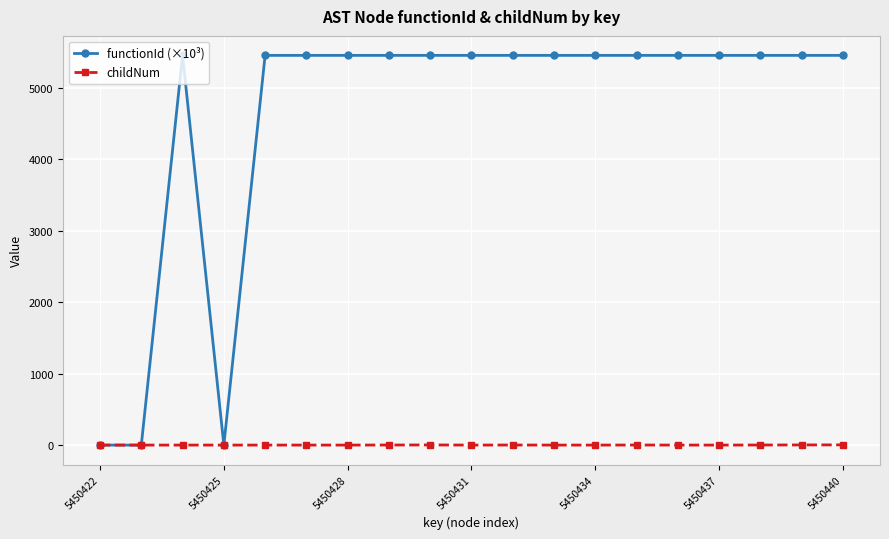

List the series in order of their overall mean, lowest first.

childNum, functionId (×10³)